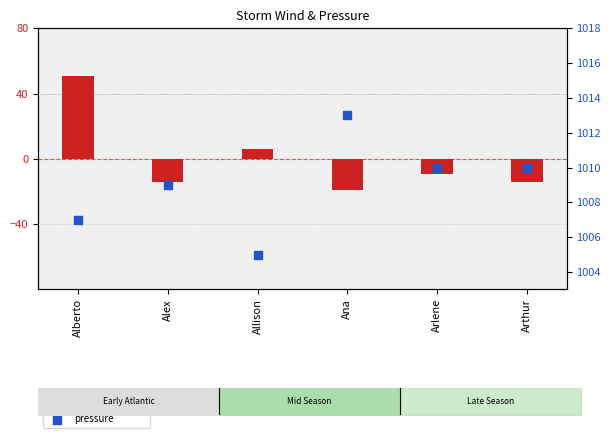

At which category is the sum across all series the highest?

Alberto